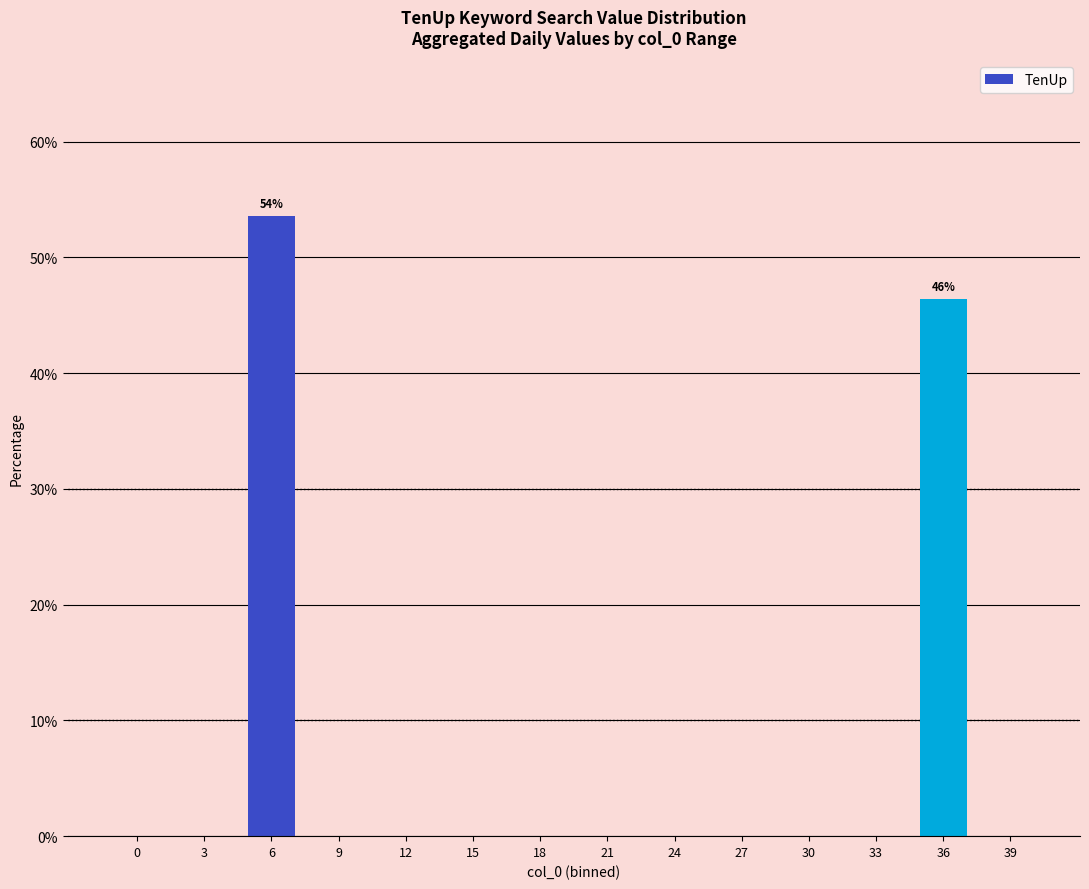

Reading left to right, extract all data points from this chart.

0.0	0.0	53.6	0.0	0.0	0.0	0.0	0.0	0.0	0.0	0.0	0.0	46.4	0.0